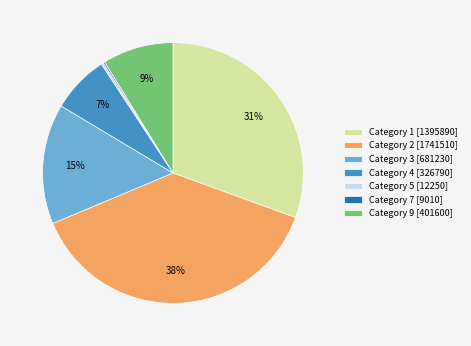

To the nearest percent, what percentage of the pie is Category 4 [326790]?

7%